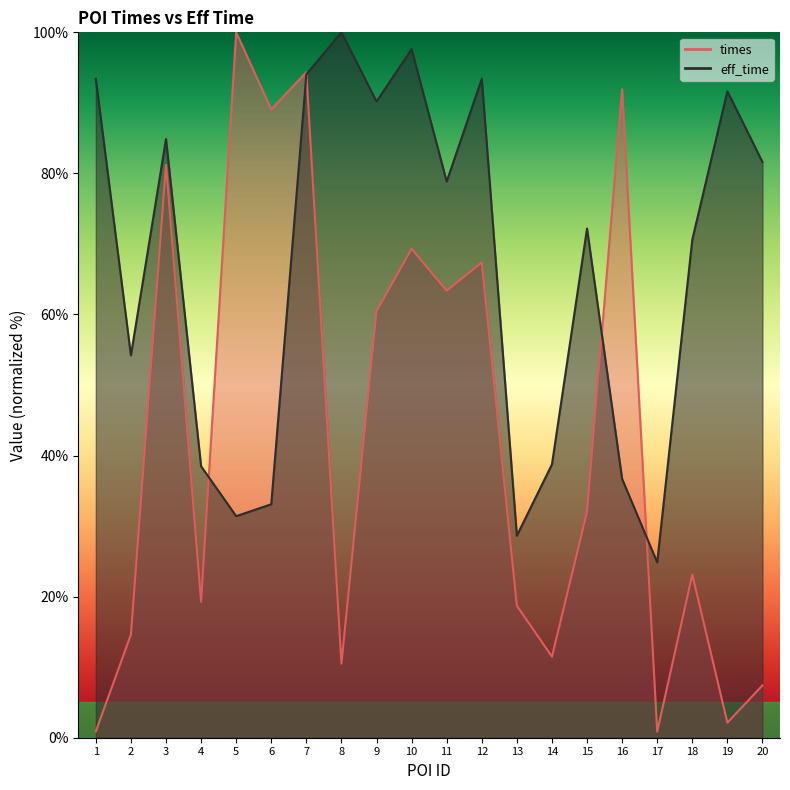

How many values in the eff_time series are below 78?

10